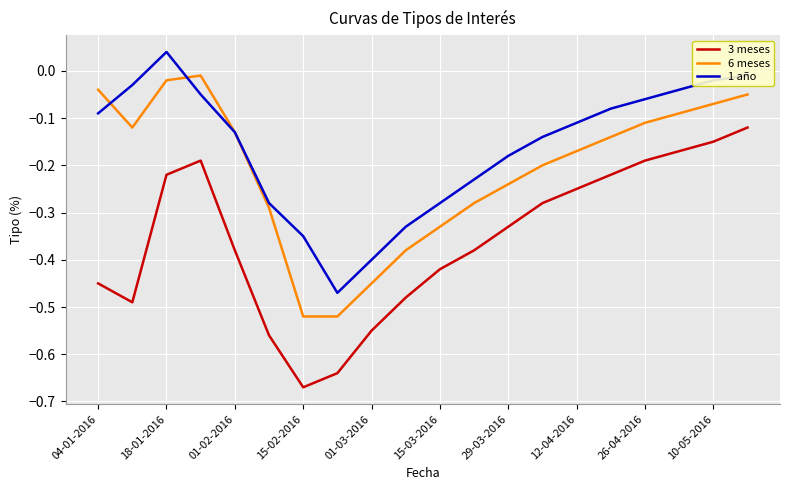

How many series are shown in this chart?

3